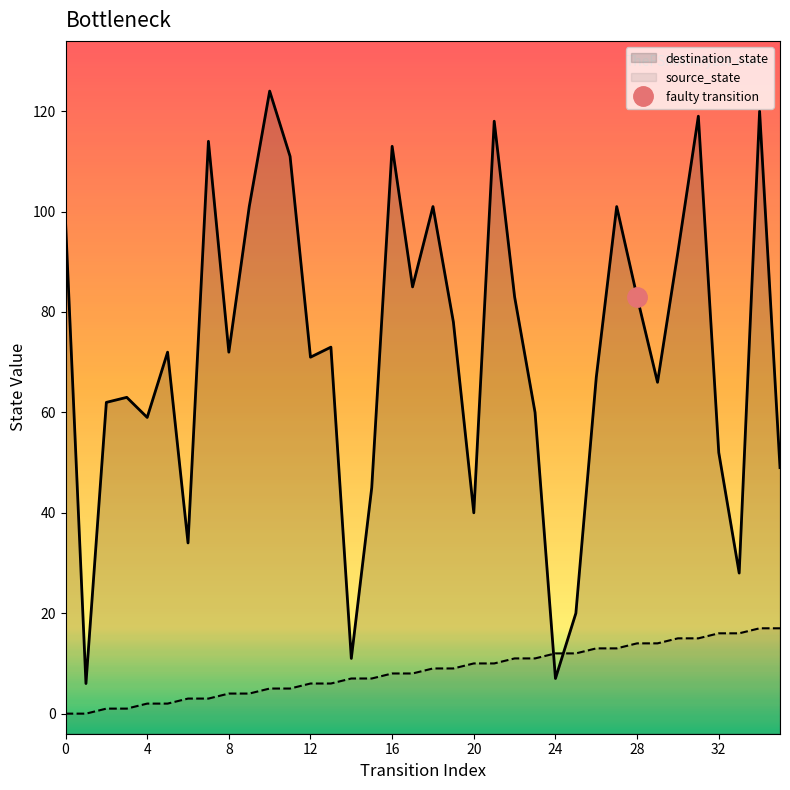

How many data points in source_state are less than 9?

18